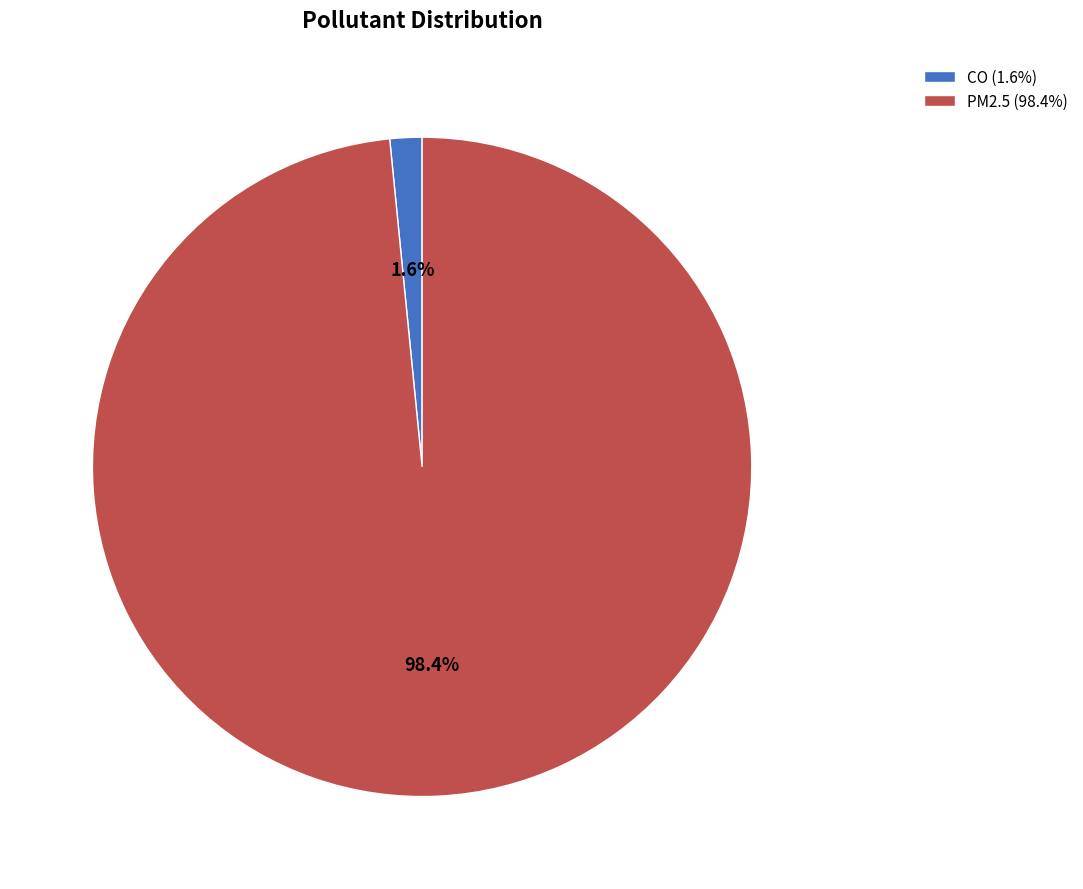

To the nearest percent, what percentage of the pie is PM2.5?

98%